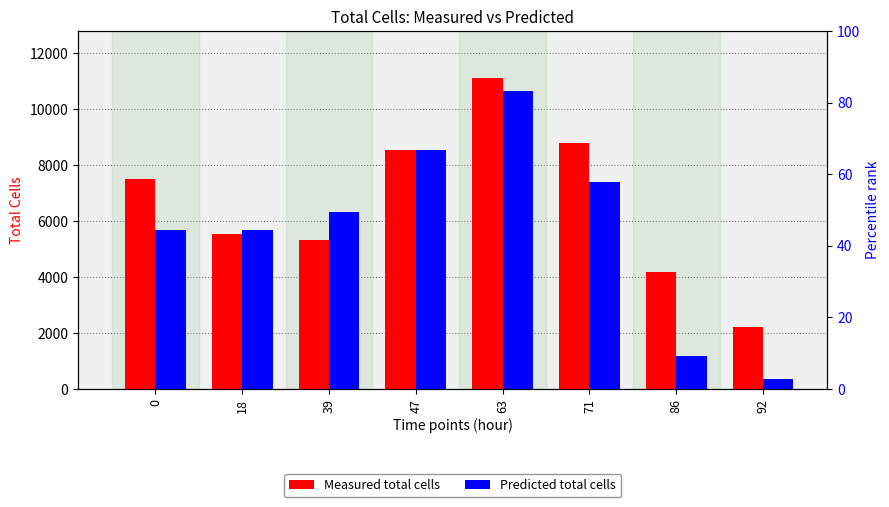

What is the difference between the highest and lowest values at 86?

3008.0